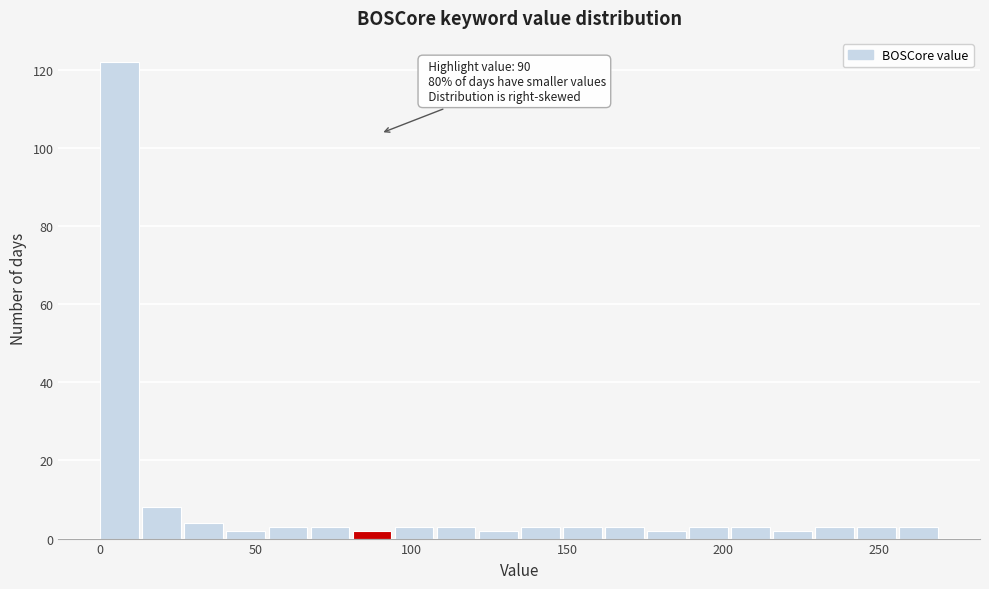

Around what value on the x-axis is the tallest bar? Give the approximate position of its centre, as read against the axis.

5